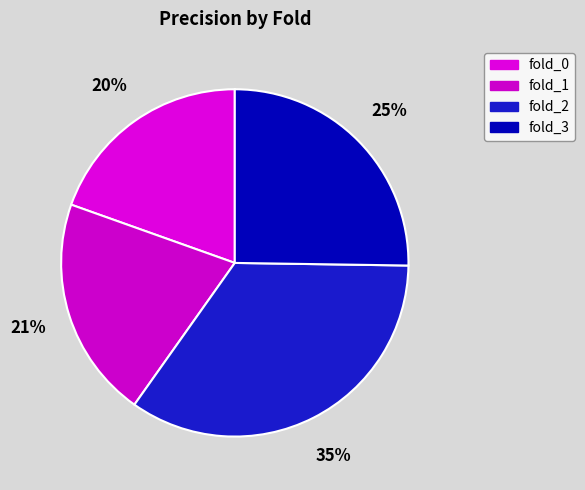

Count the number of slices in the pie.

4